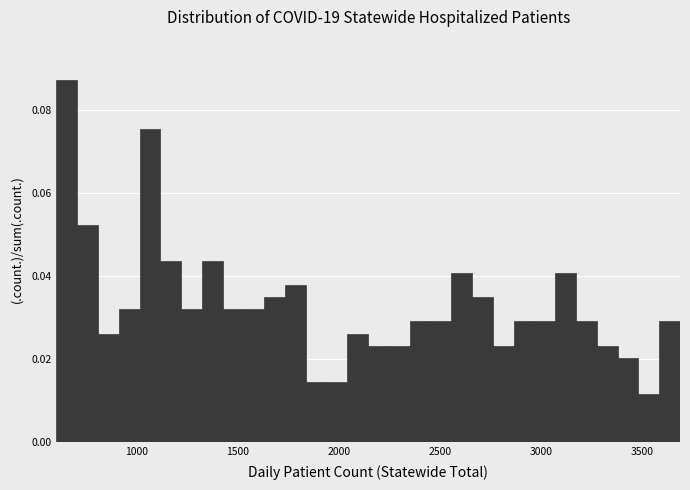

Read against the x-axis, roughly where is the centre of the tallest bar?

650